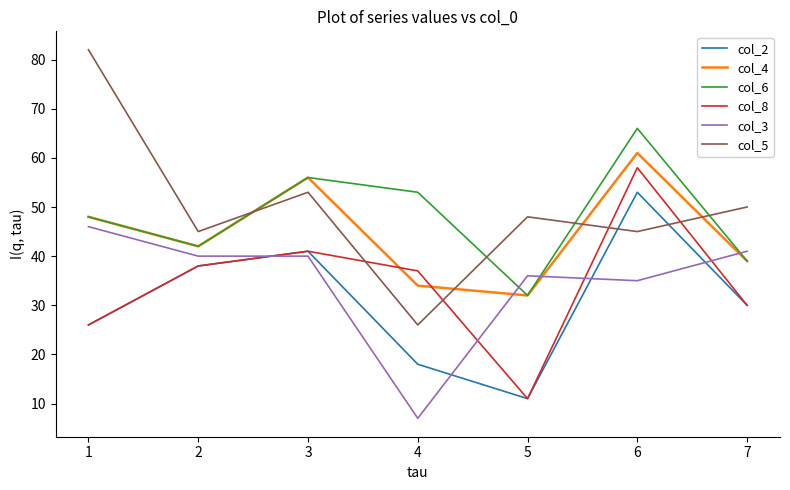

Is it true that col_5 equals 45 at 6?

True